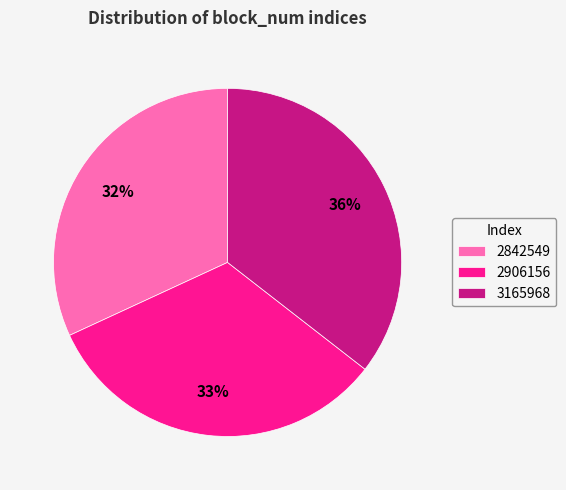

Is it true that 2906156 is 33% of the pie?

True